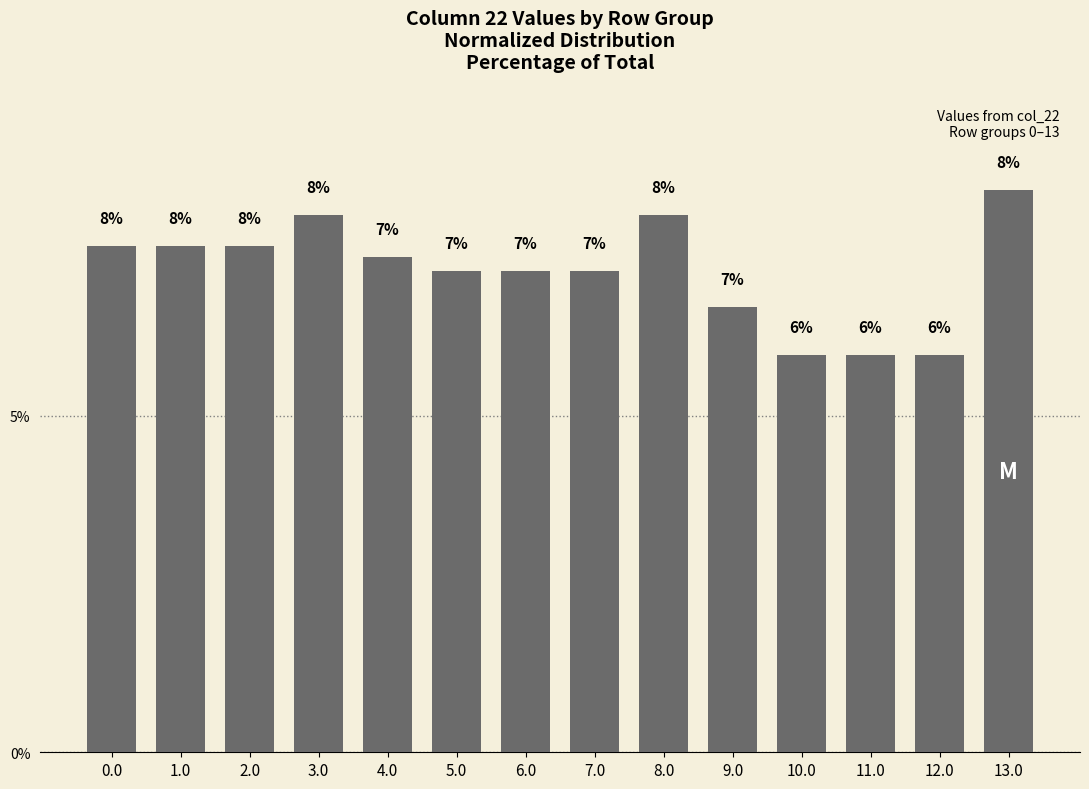

Which category has the highest value across all series?

13.0